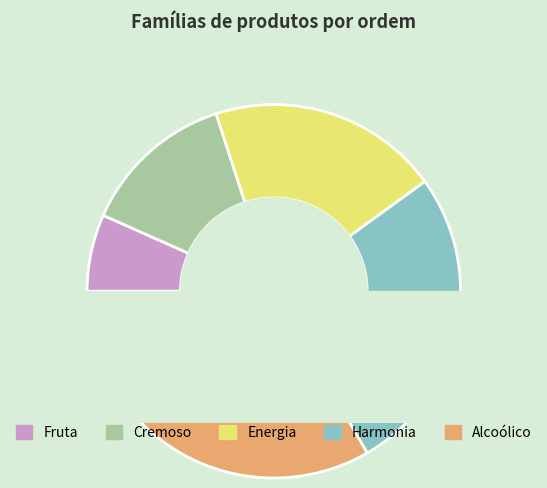

Which slice is the smallest?

Fruta